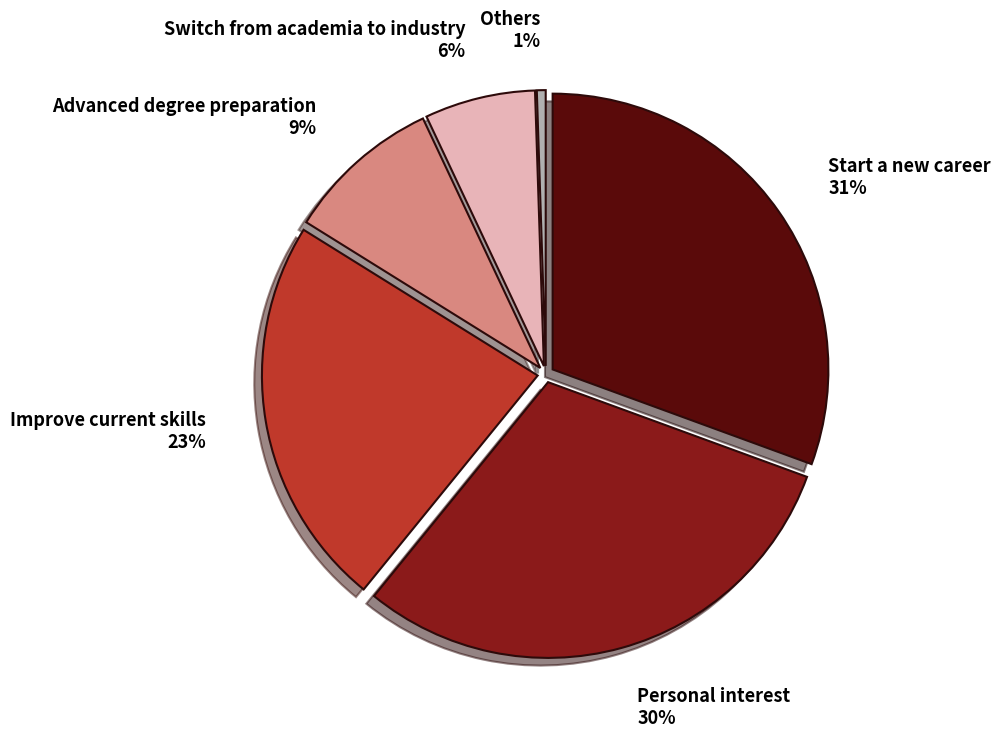

Which category has the biggest portion of the pie?

Start a new career